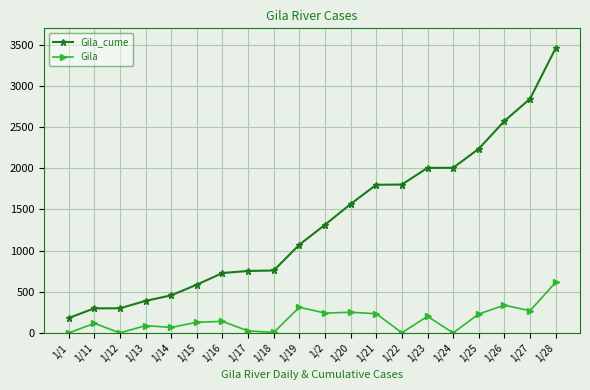

List the series in order of their overall mean, highest first.

Gila_cume, Gila